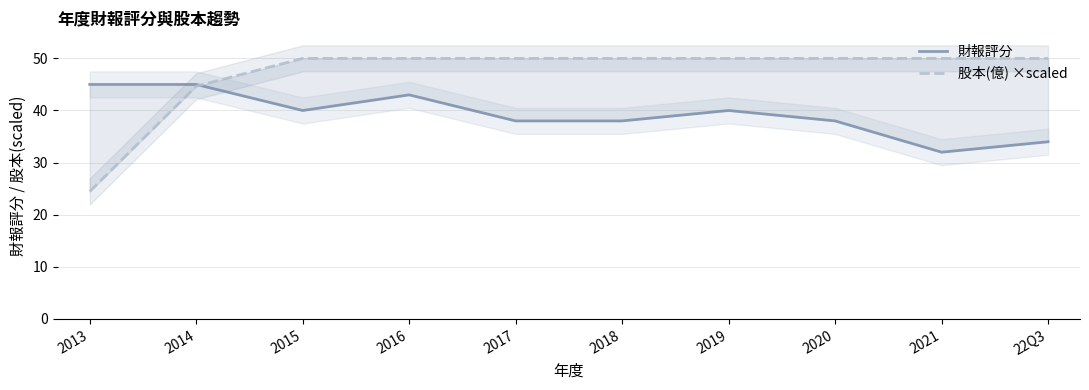

What is the highest value of the 股本(億) ×scaled series?

50.0